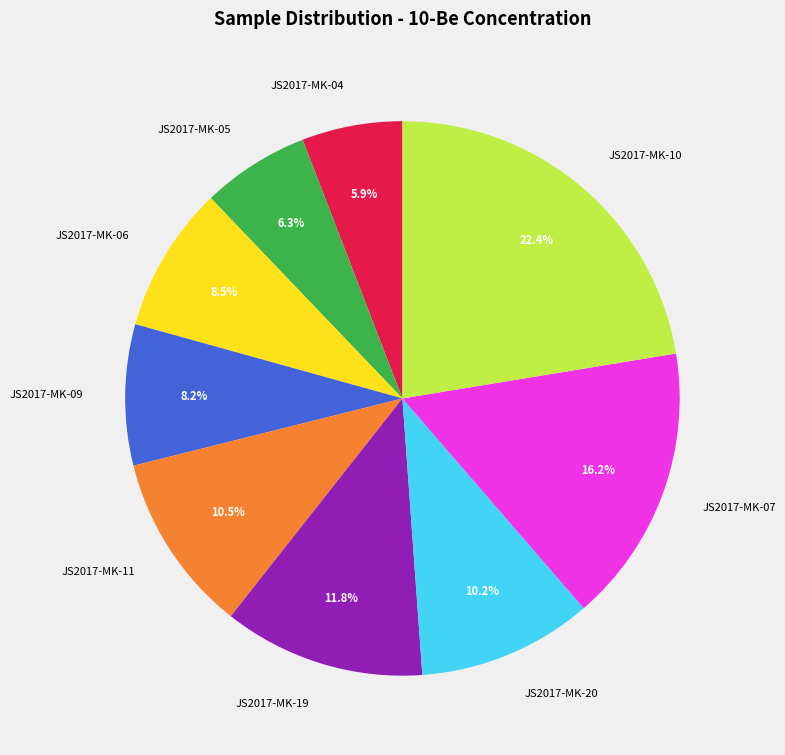

Between JS2017-MK-04 and JS2017-MK-20, which is larger?

JS2017-MK-20